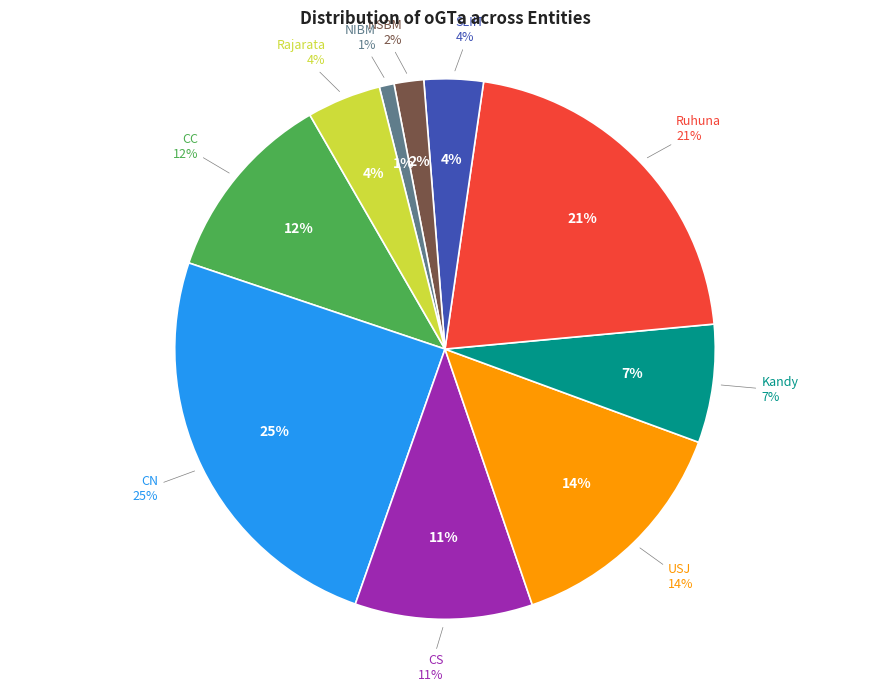

The SLIIT slice represents 18% of the pie. True or false?

False